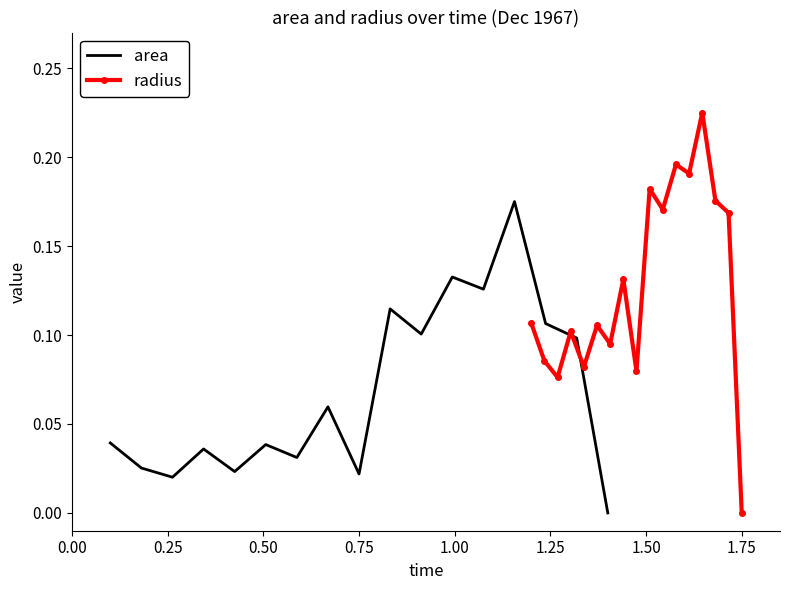

In radius, how many points are lower than both neighbors (excluding endpoints)?

6